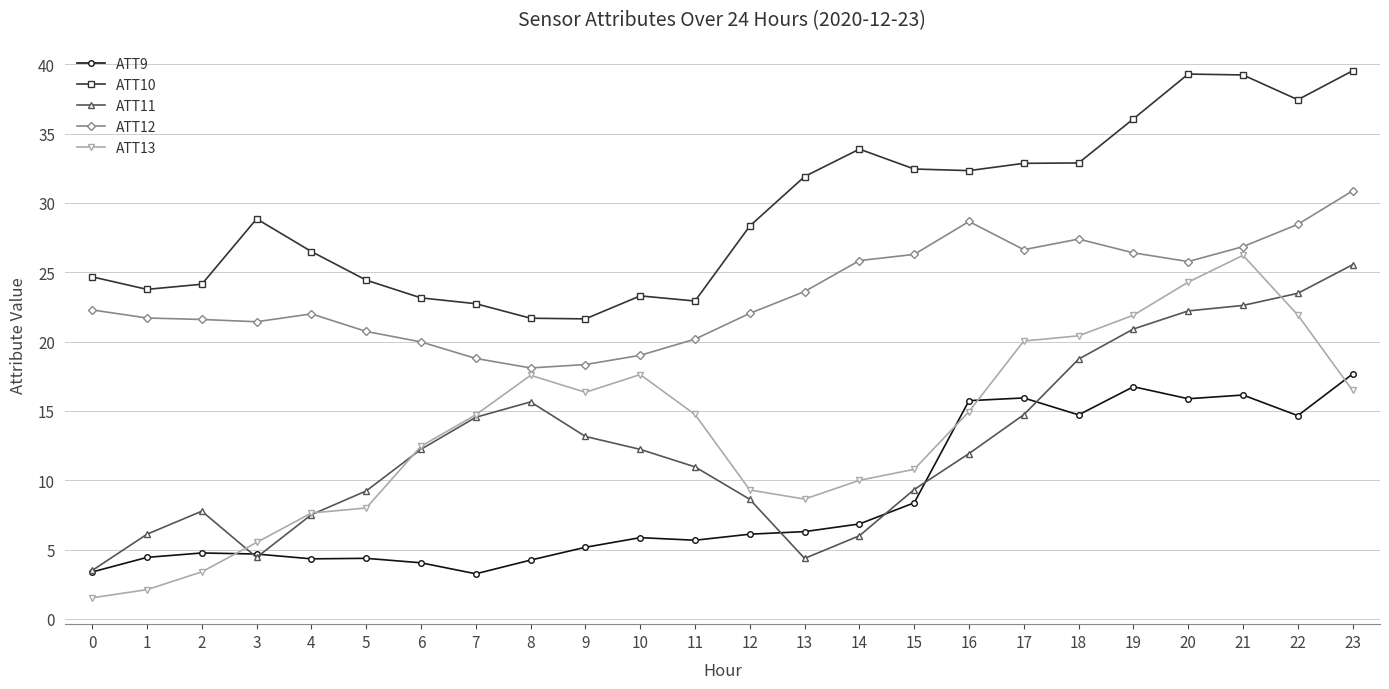

What is the maximum value shown in the chart?

39.5